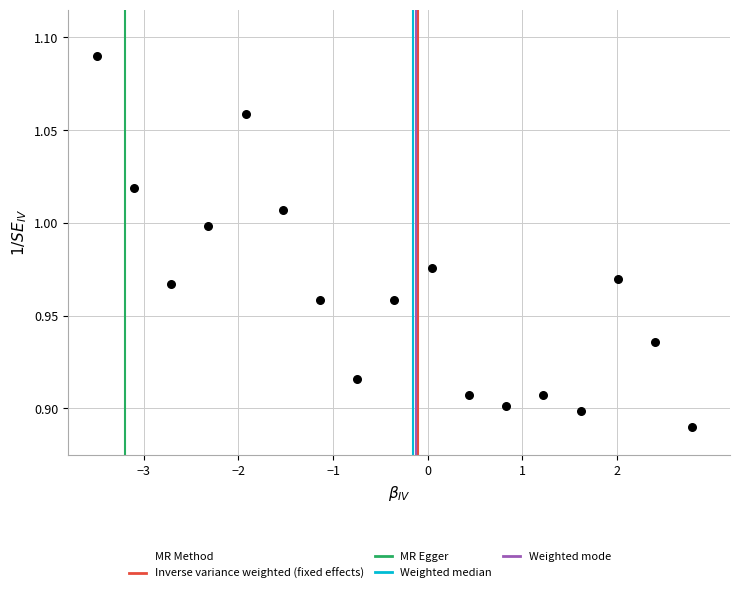

What is the range of X values (max minus min)?

6.3